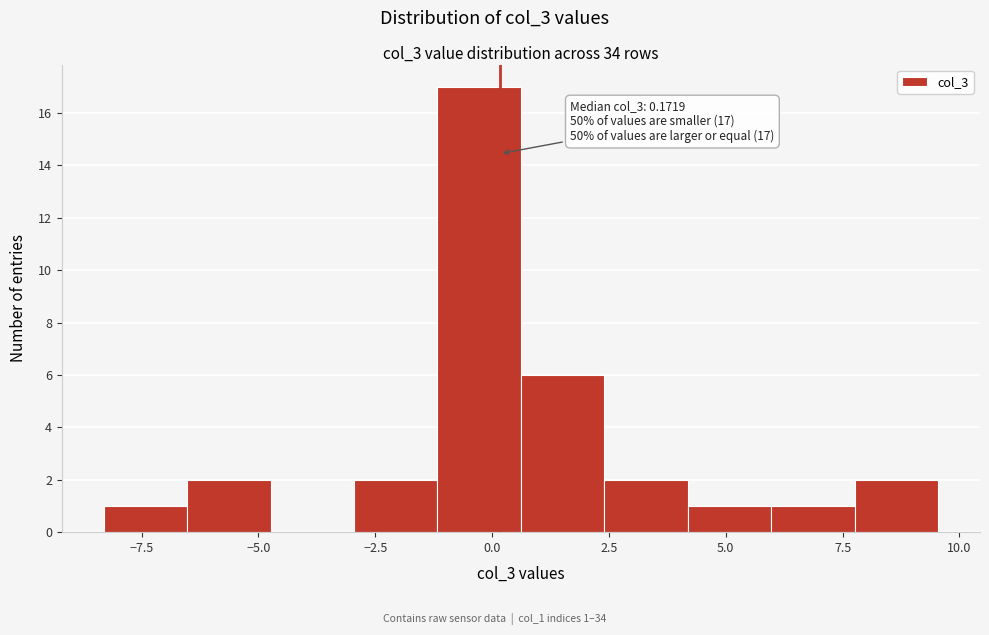

Around what value on the x-axis is the tallest bar? Give the approximate position of its centre, as read against the axis.

-0.5